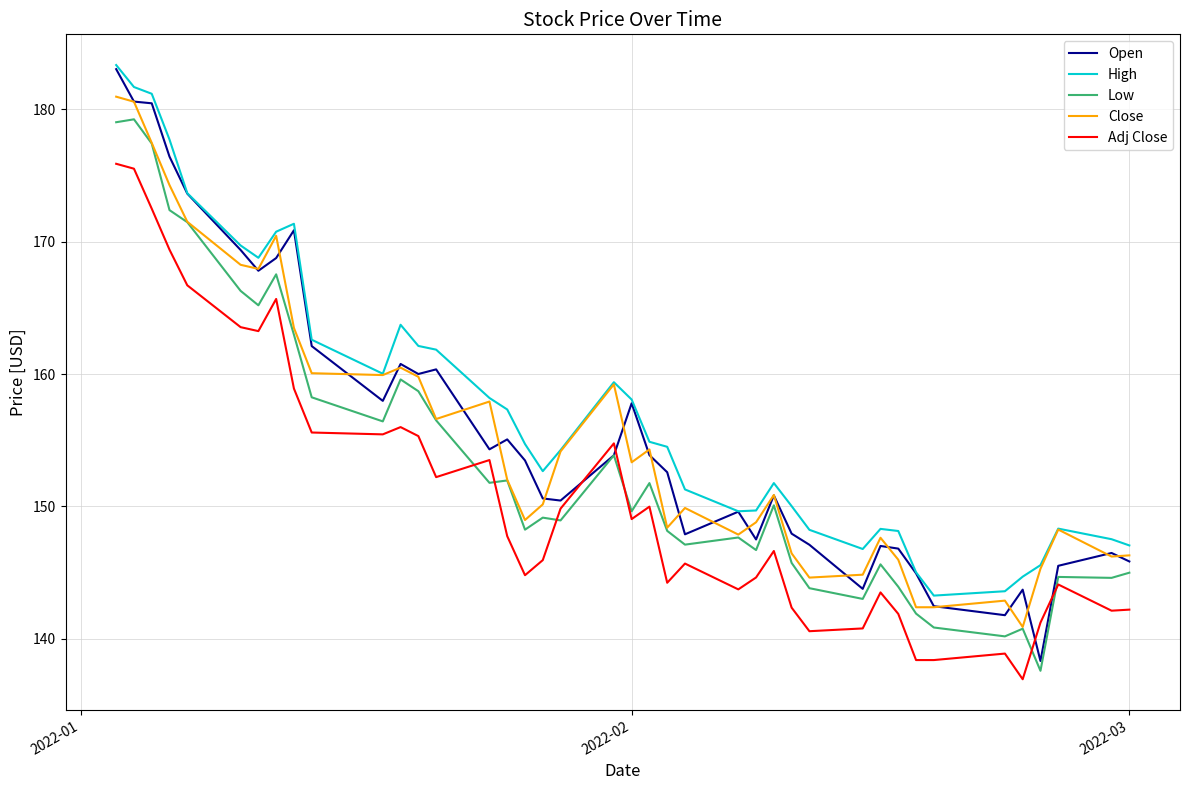

True or false: Low and High cross at least once.

False